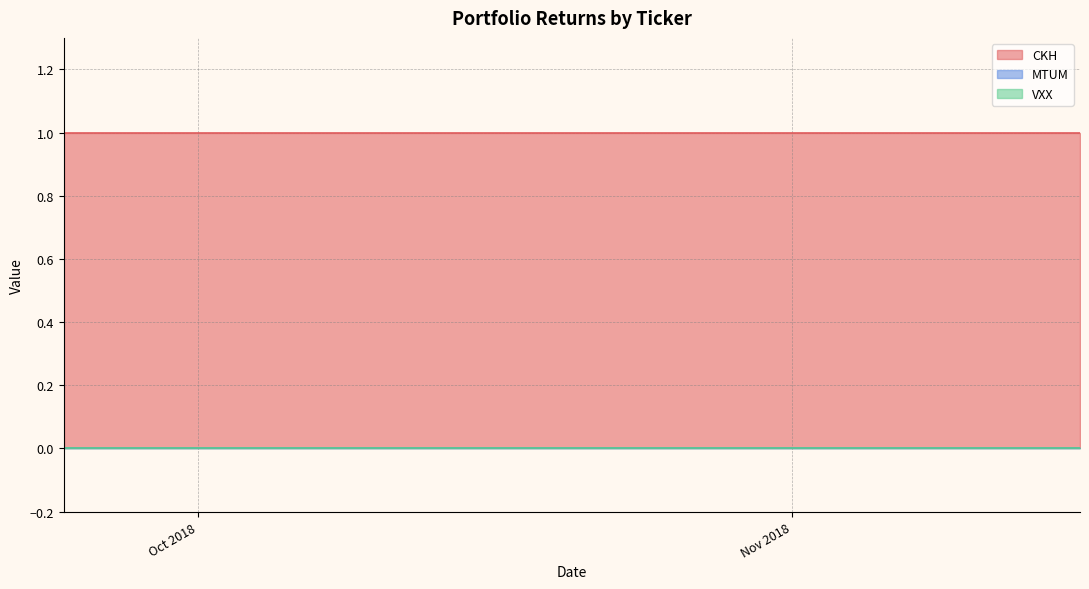

Which has a higher value, 2018-10-09 or 2018-10-10?

2018-10-09